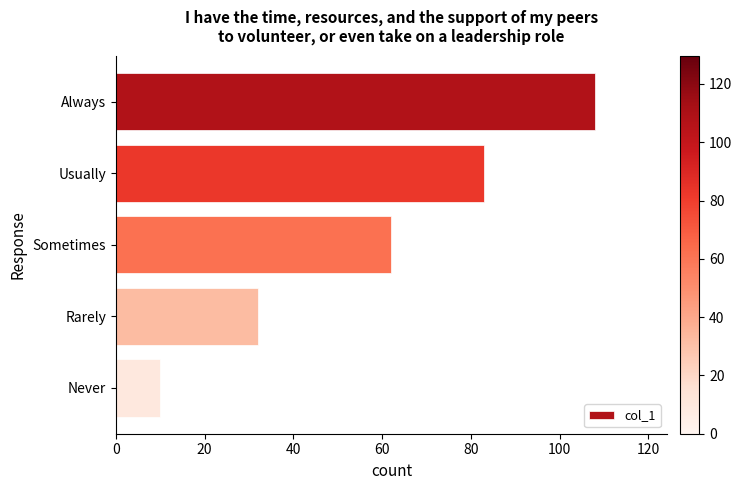

Reading top to bottom, transcribe all the data shown in this chart.

108	83	62	32	10